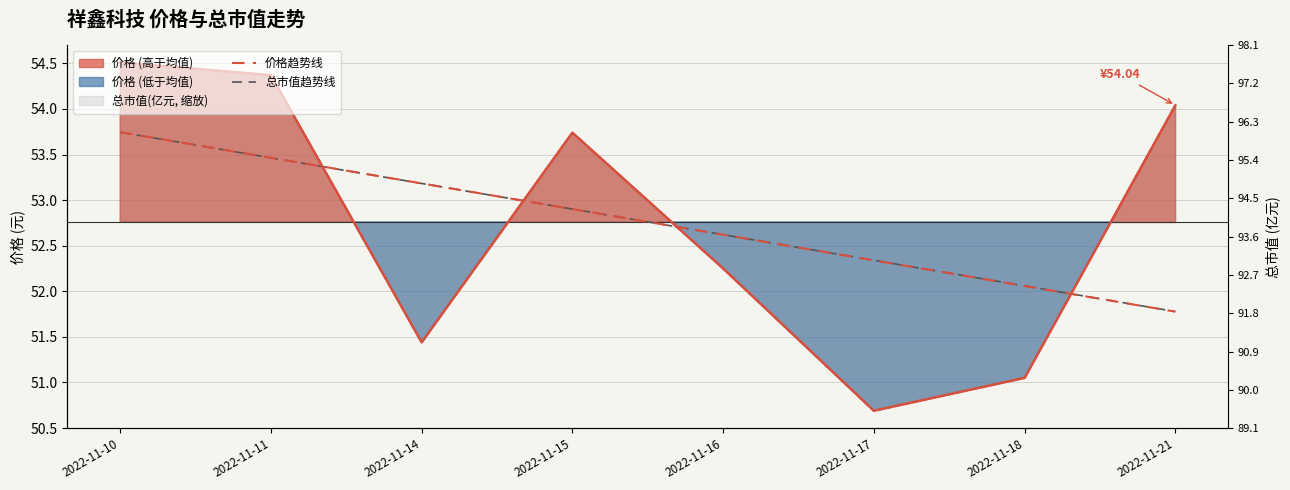

Which series changed the most between 2022-11-10 and 2022-11-17?

价格趋势线